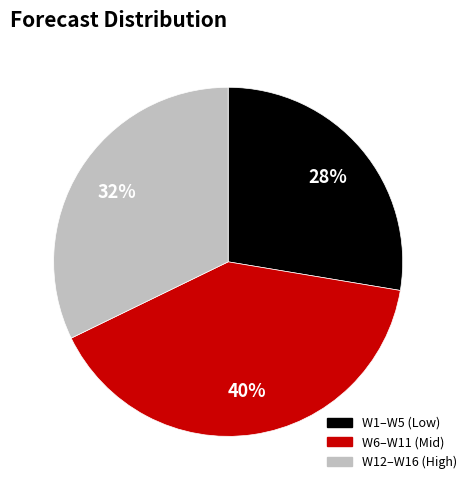

Does any single category account for the majority?

No